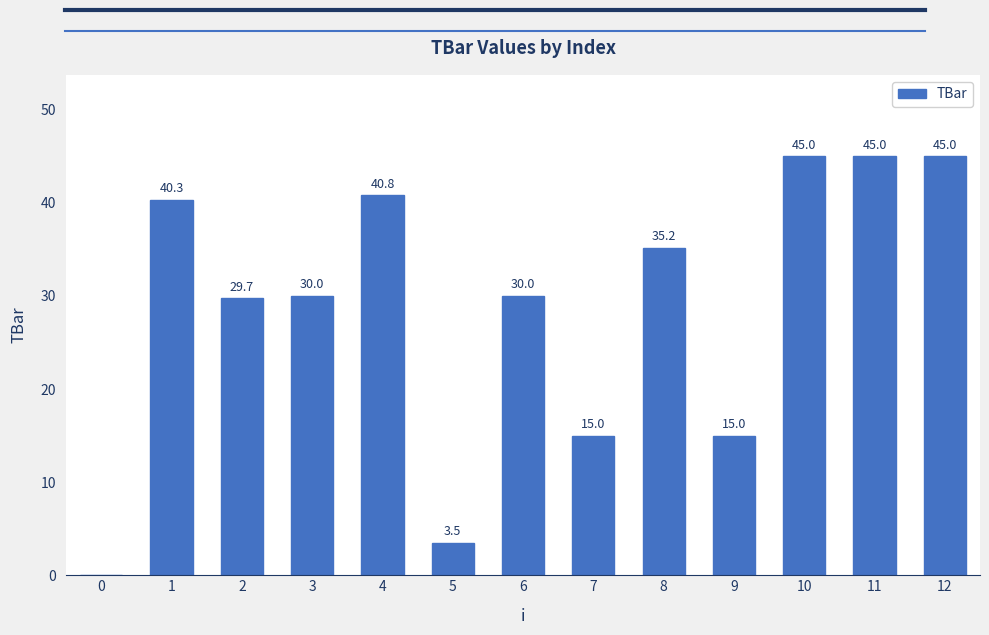

Reading left to right, what are all the values shown in this chart?

0=0.0	1=40.3	2=29.7	3=30.0	4=40.8	5=3.5	6=30.0	7=15.0	8=35.2	9=15.0	10=45.0	11=45.0	12=45.0